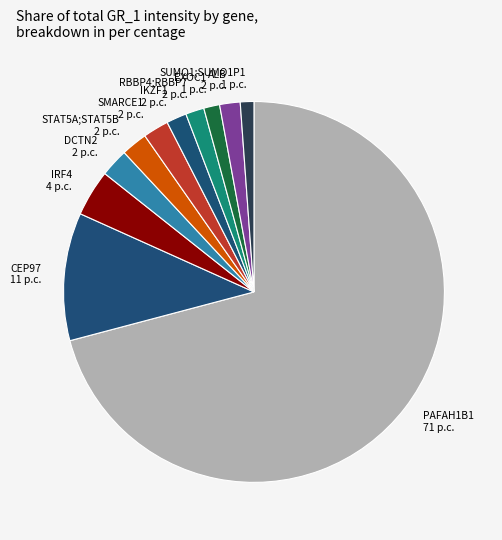

Approximately how many times larger is the value at PAFAH1B1 compared to IKZF1?

41.3